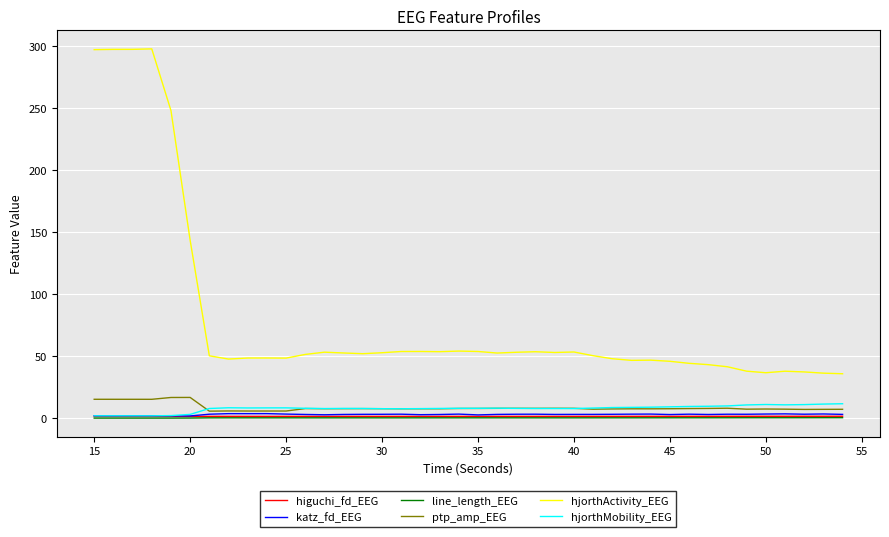

Which series has the largest range (max minus min)?

hjorthActivity_EEG